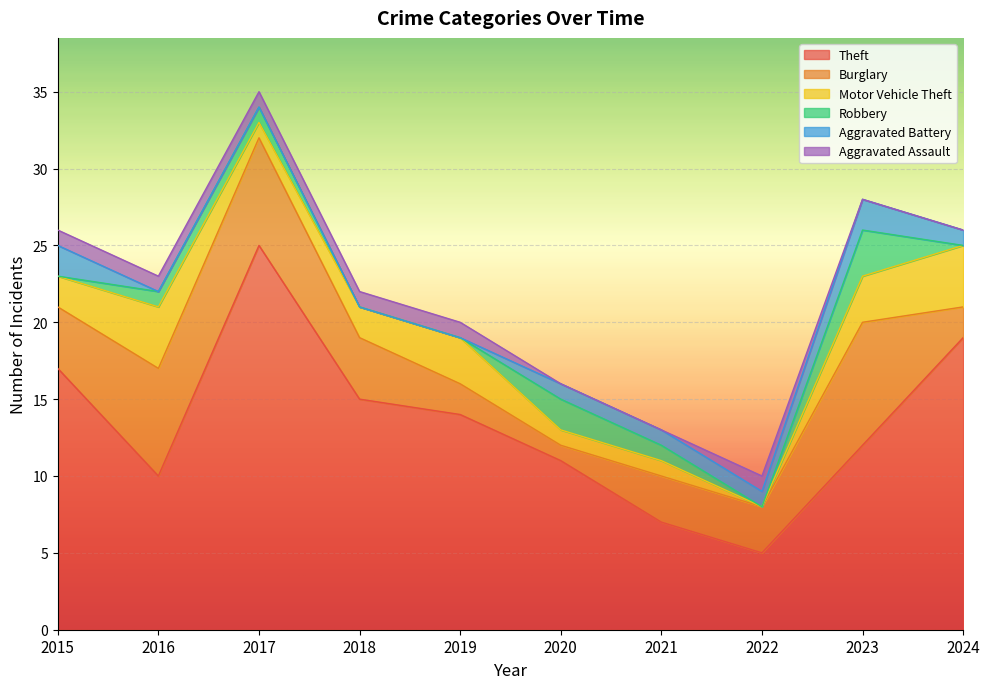

What are all the series names shown in the legend?

Theft, Burglary, Motor Vehicle Theft, Robbery, Aggravated Battery, Aggravated Assault